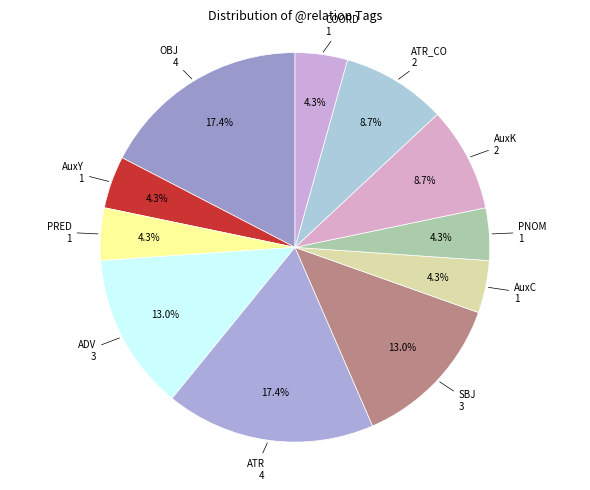

How many slices are in this pie chart?

11